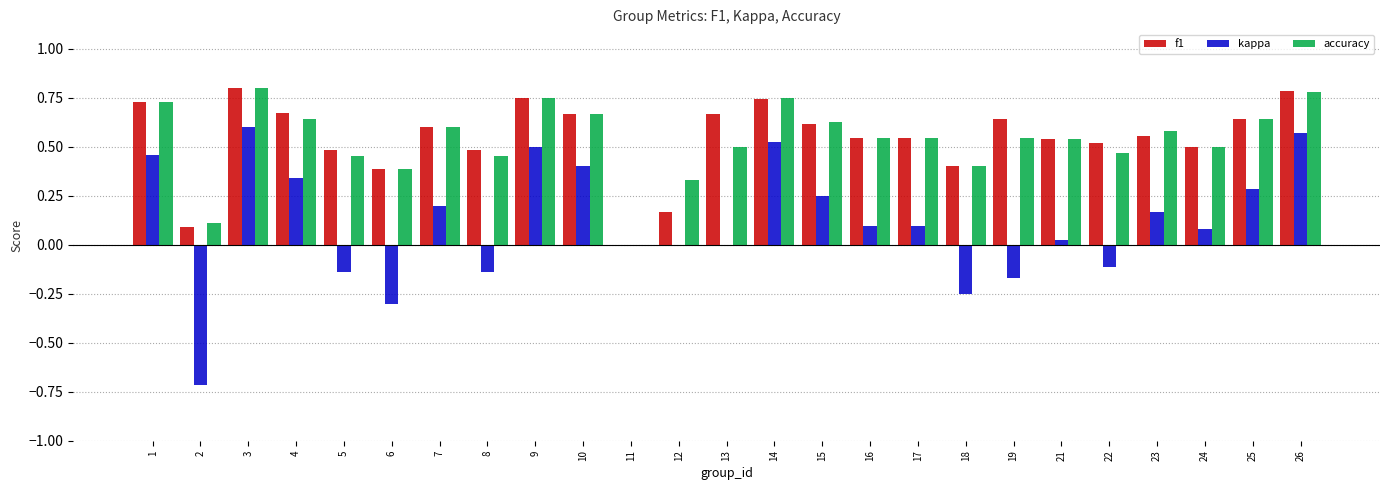

Is it true that f1 equals 0.2 at 10?

False